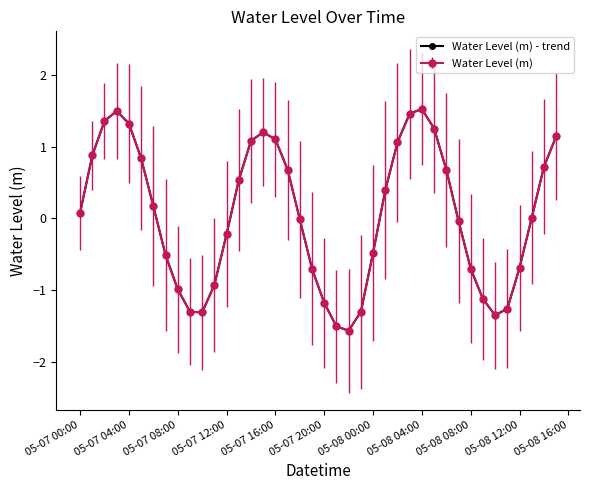

Is this an area chart (filled region under the line)?

No